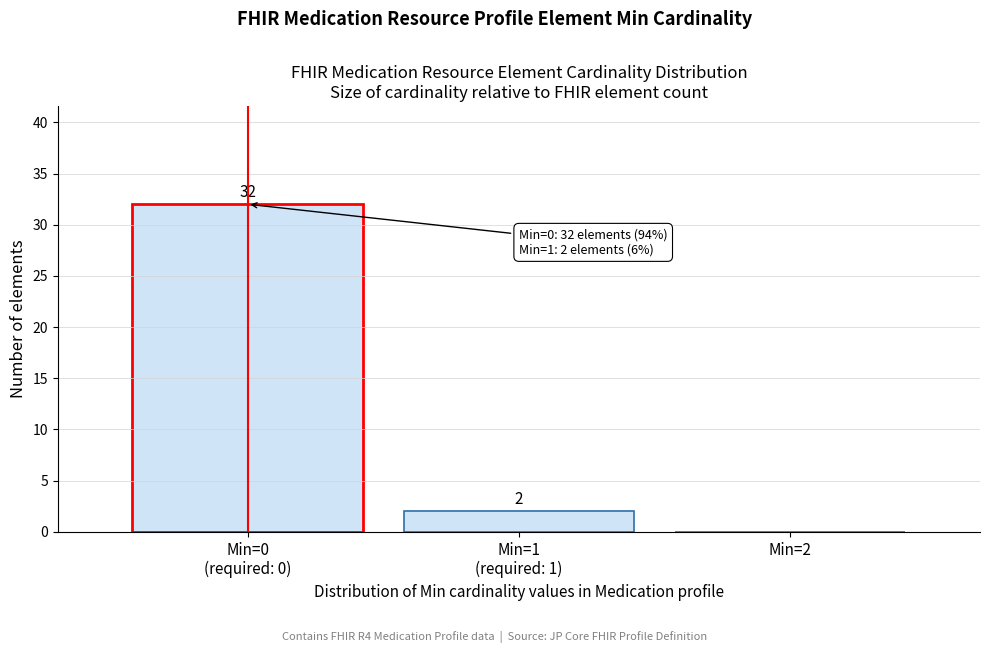

What is the greatest value displayed?

32